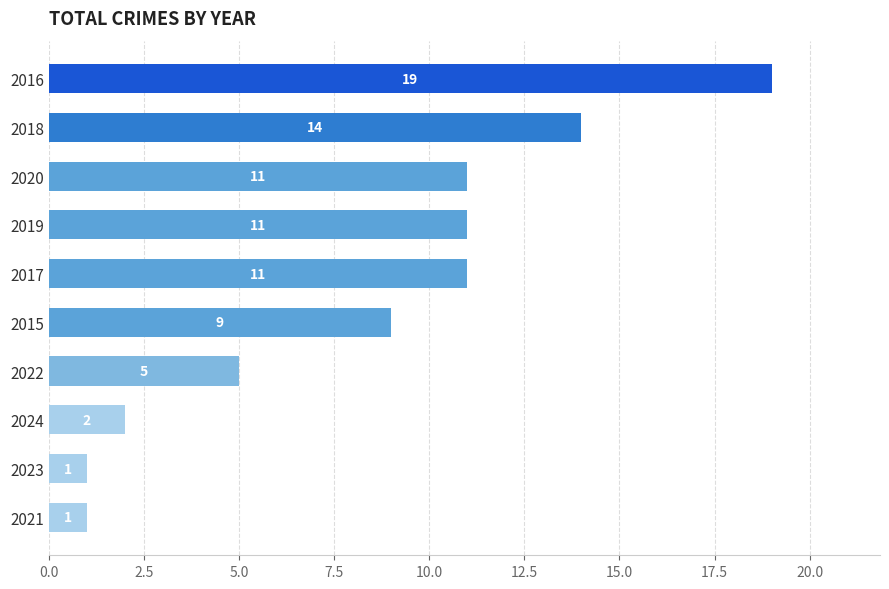

Does the chart contain any negative values?

No